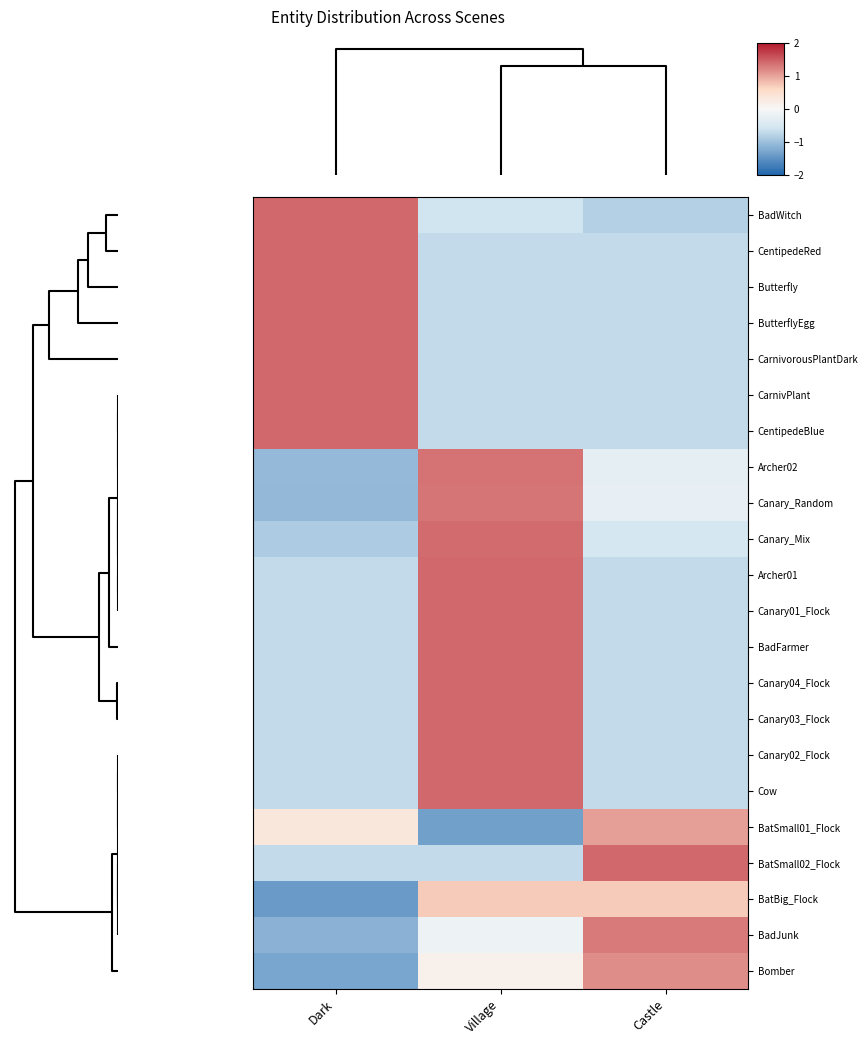

At which category does the chart reach its minimum across all series?

Dark